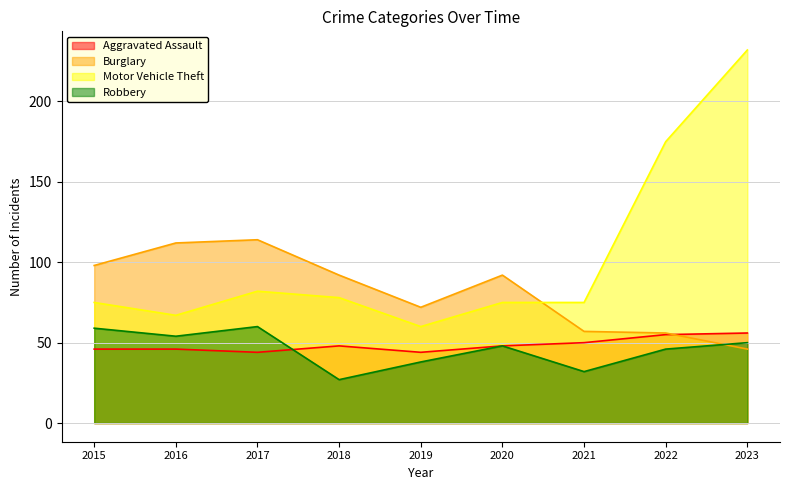

Which series changed the most between 2019 and 2020?

Burglary